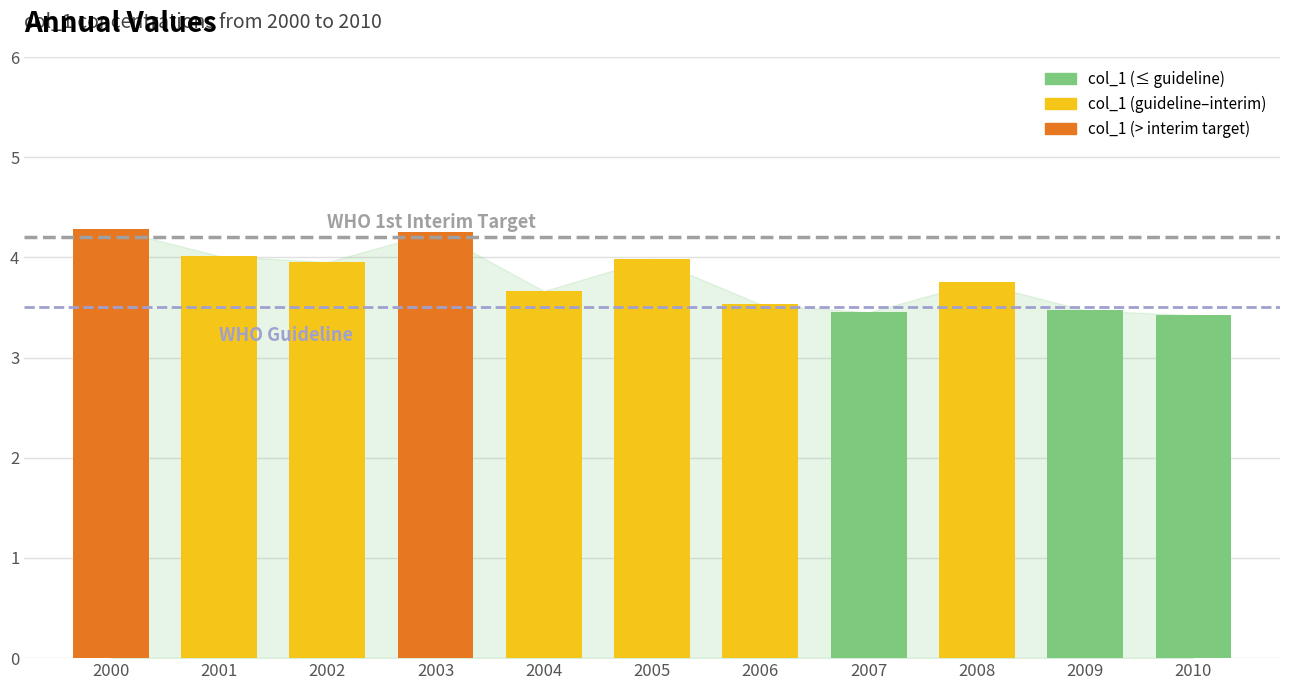

Is it true that the value at 2008 is 3.7?

True